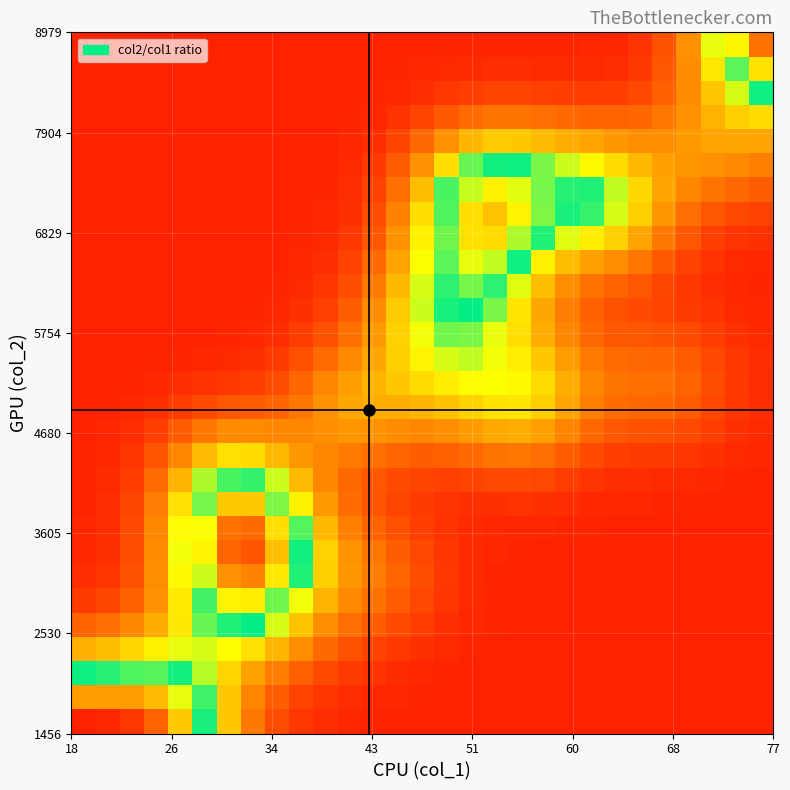

At how many categories does at least one series exceed 15?

9